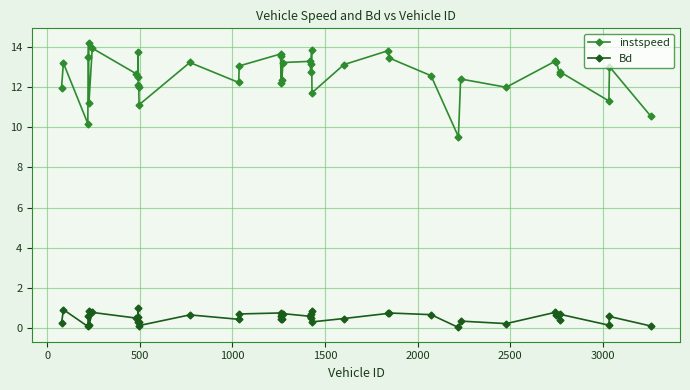

True or false: Bd and instspeed cross at least once.

False